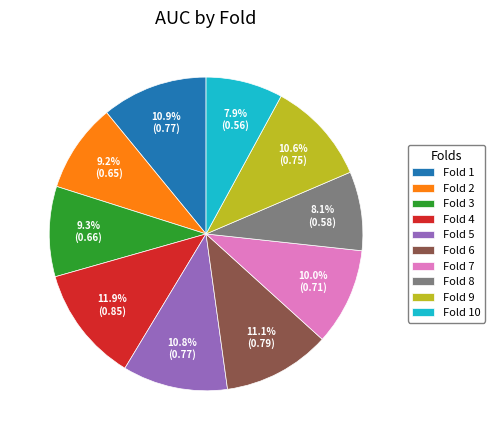

Count the number of slices in the pie.

10